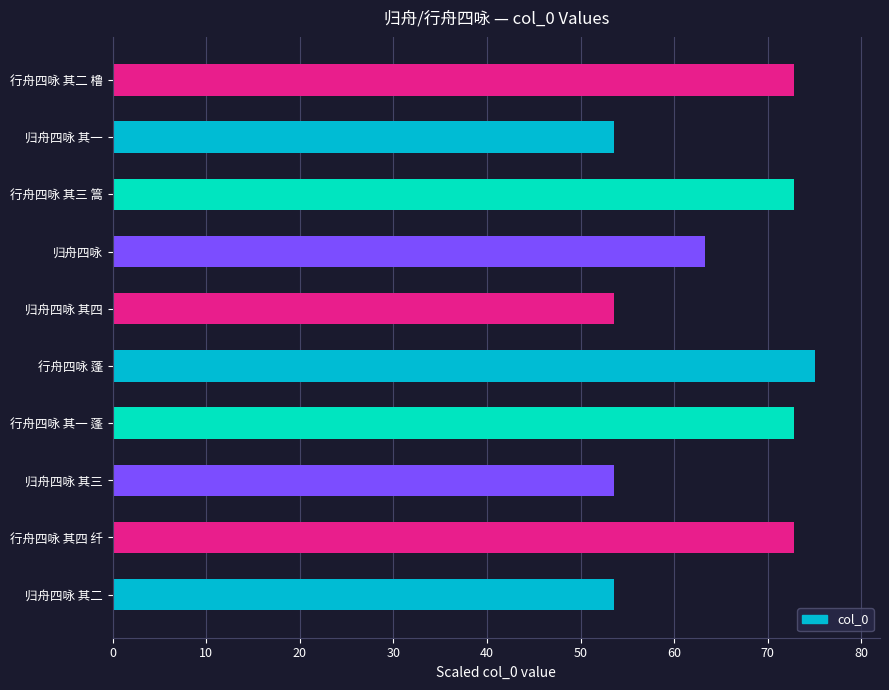

What is the difference between the values at 归舟四咏 其四 and 行舟四咏 其四 纤?

19.2